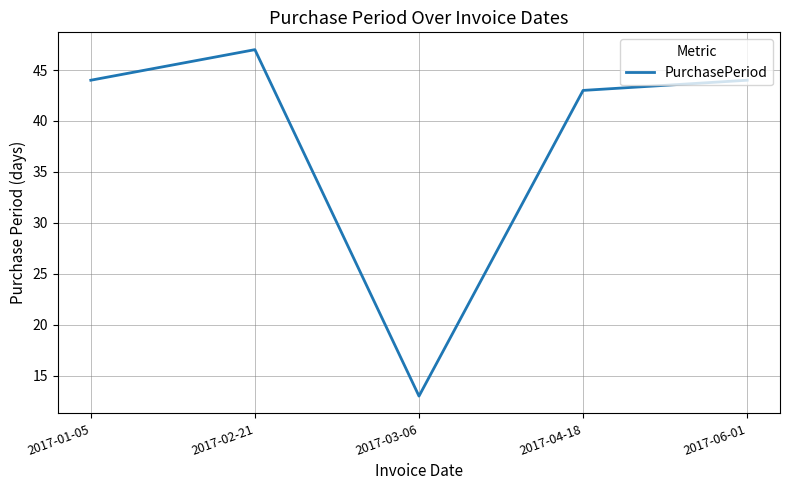

At which label is the value closest to 30?

2017-04-18